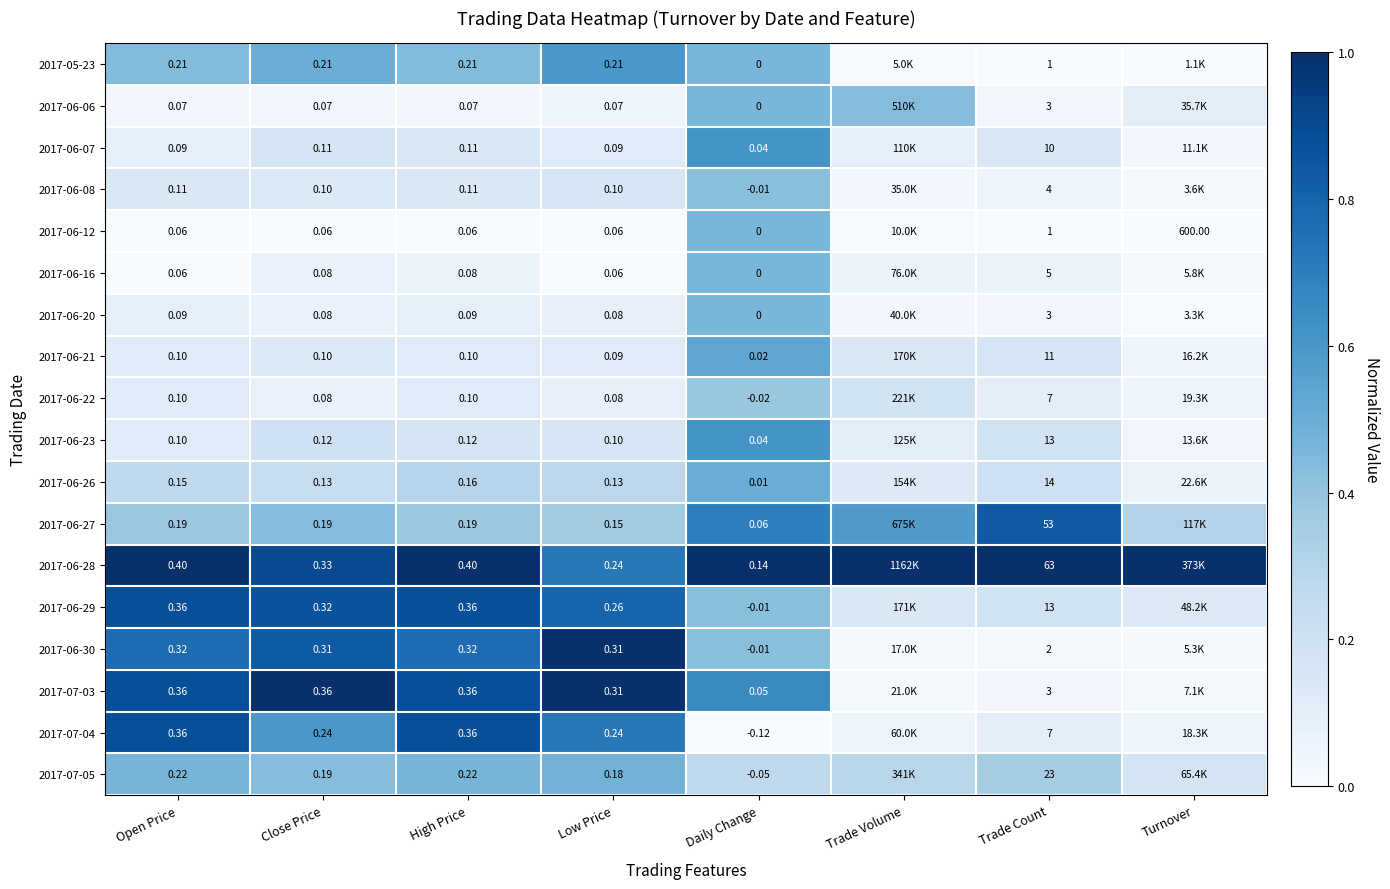

True or false: 2017-06-20 has a value of 0.0 at High Price.

False